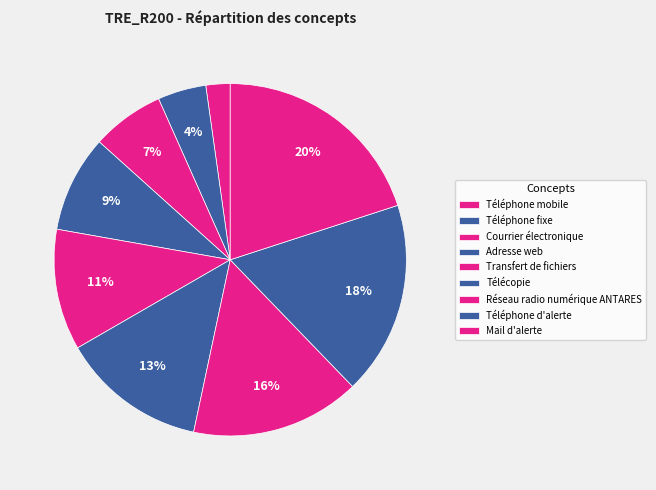

How many slices are in this pie chart?

9